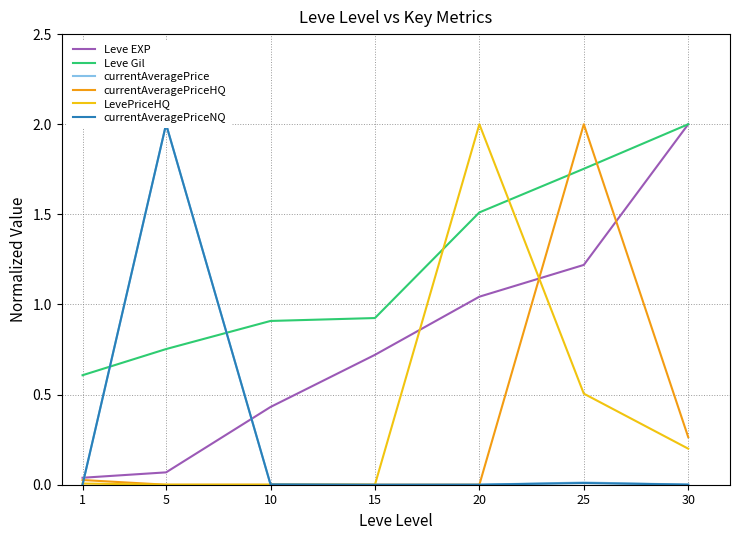

How many series are shown in this chart?

6